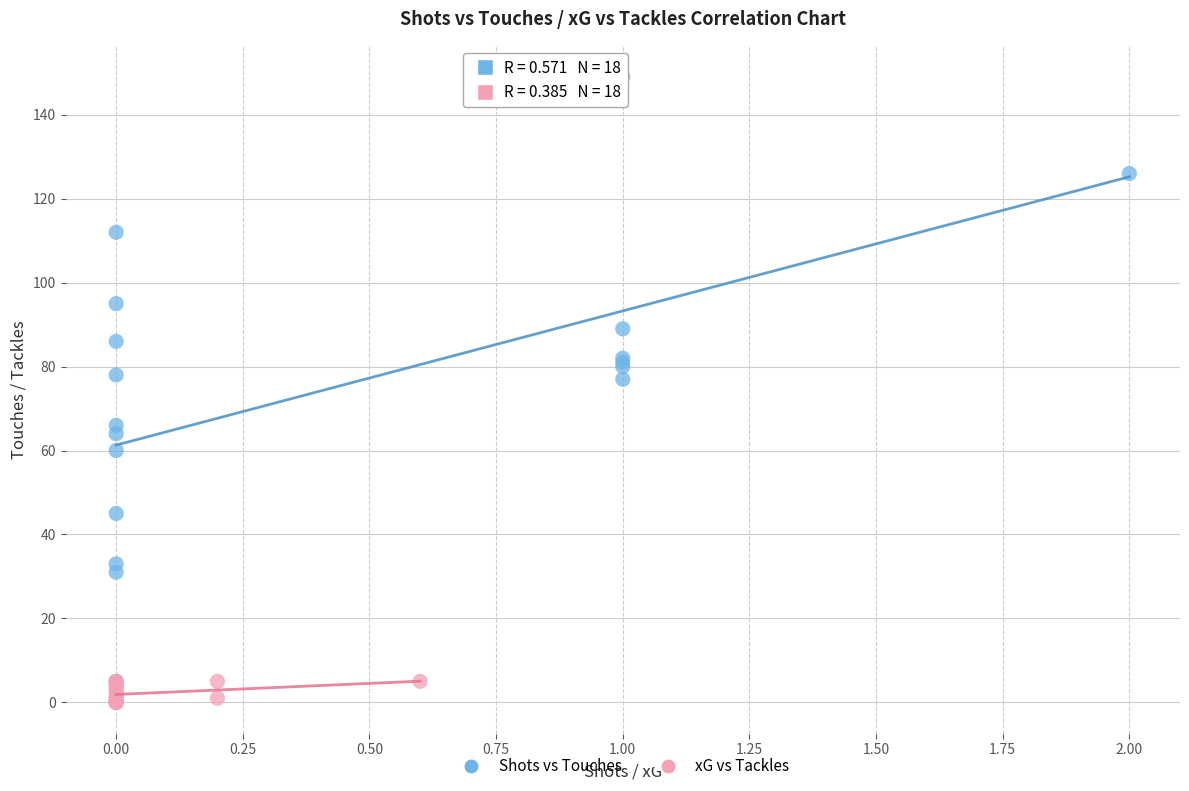

Which series reaches the maximum Y coordinate?

Shots vs Touches